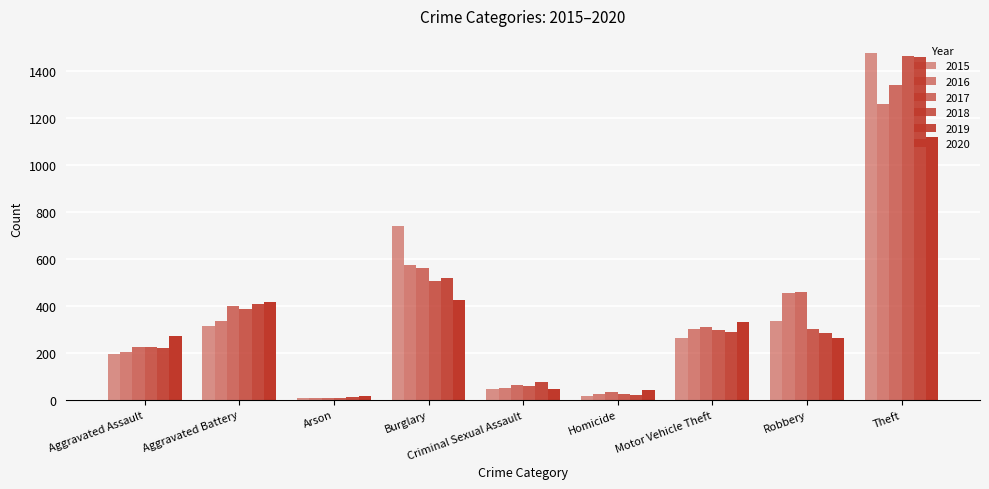

Reading right to left, transcribe all the data shown in this chart.

2015: 1474	337	263	15	46	738	9	316	194
2016: 1259	454	304	26	50	576	7	336	206
2017: 1339	460	312	33	62	562	10	400	225
2018: 1461	301	298	25	60	506	7	389	225
2019: 1459	287	290	22	77	517	12	407	223
2020: 1120	263	333	41	48	425	17	416	273